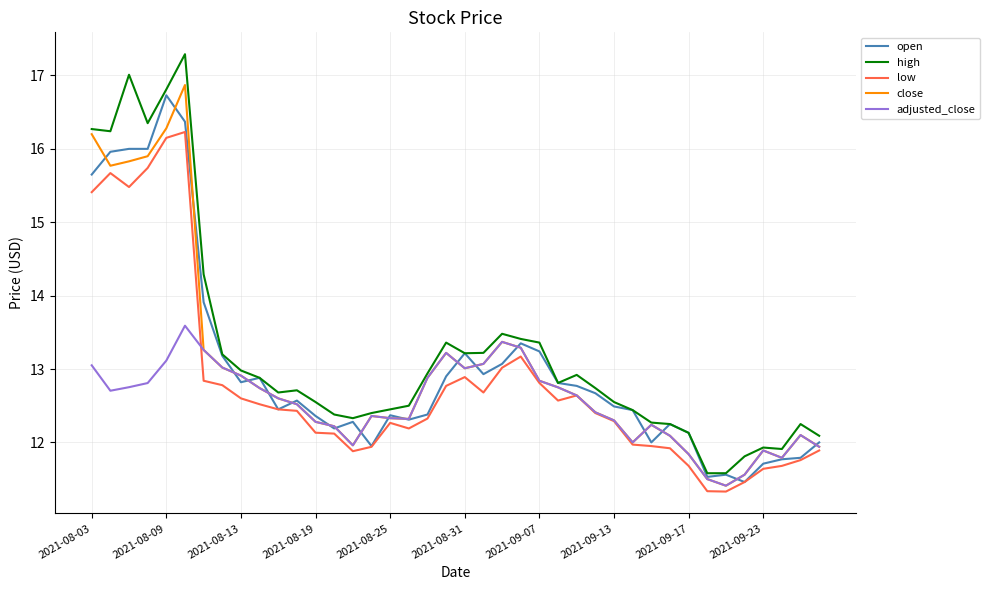

What is the highest value of the adjusted_close series?

13.6